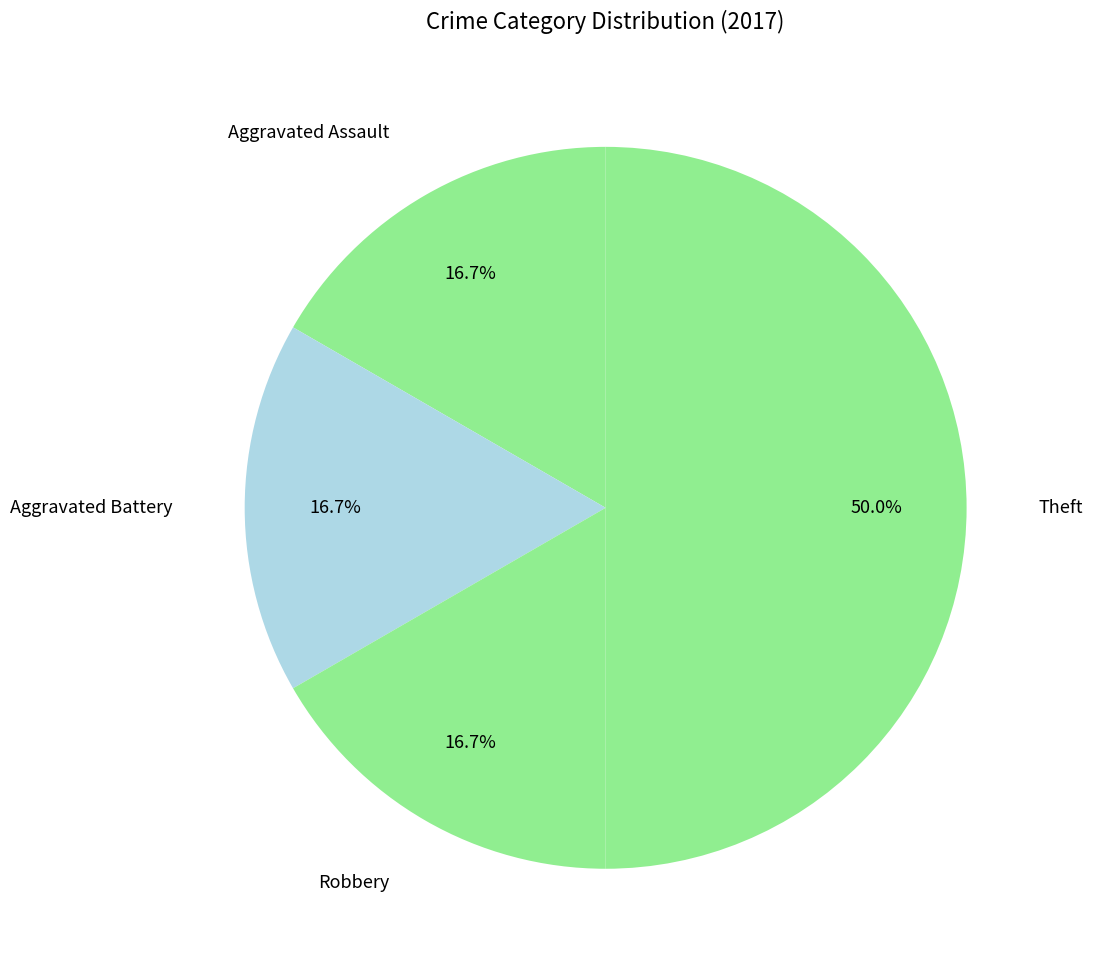

How many slices are in this pie chart?

4